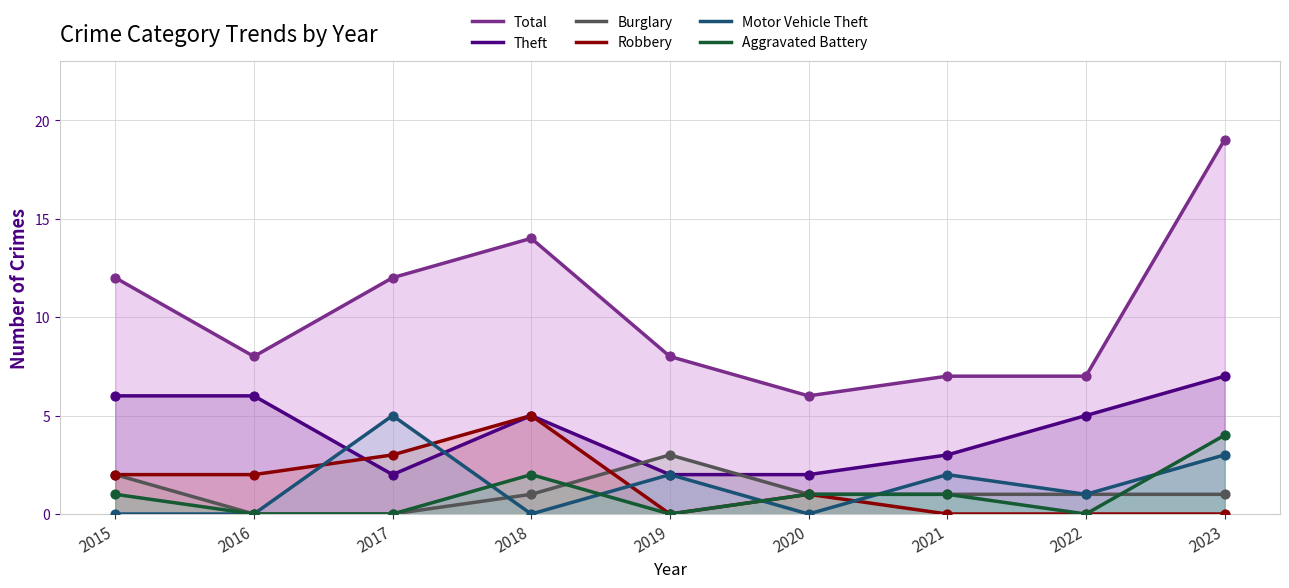

Which series reaches the maximum Y coordinate?

Total